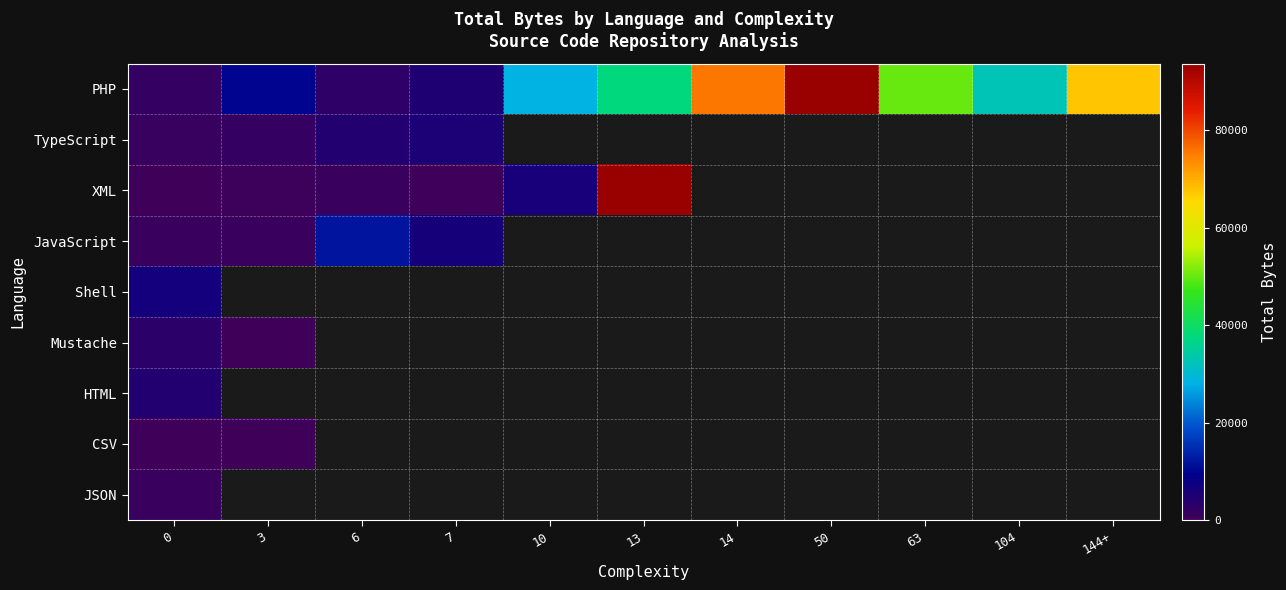

Is it true that JavaScript equals 11937.0 at 6?

True